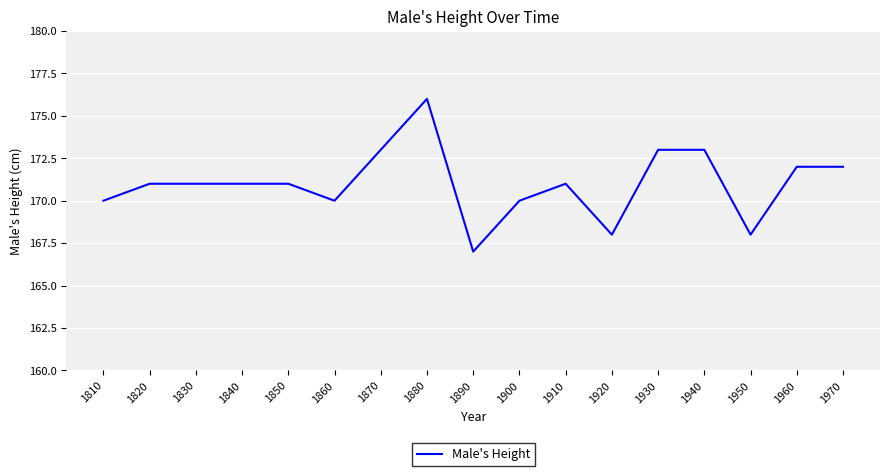

Is this an area chart (filled region under the line)?

No